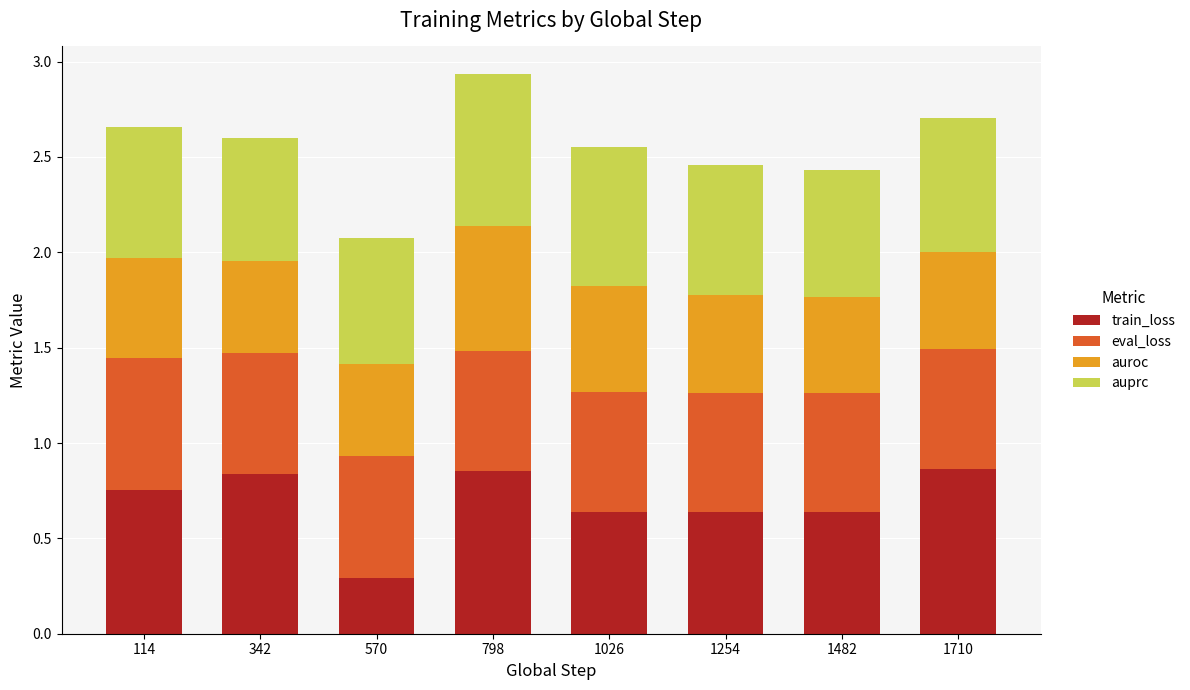

What is the sum of the train_loss values at 1710 and 1254?

1.5